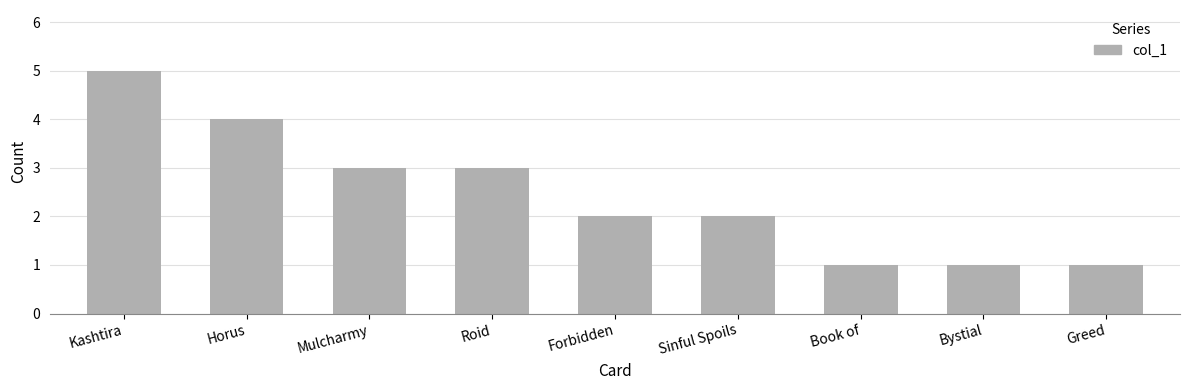

Read the value at Mulcharmy.

3